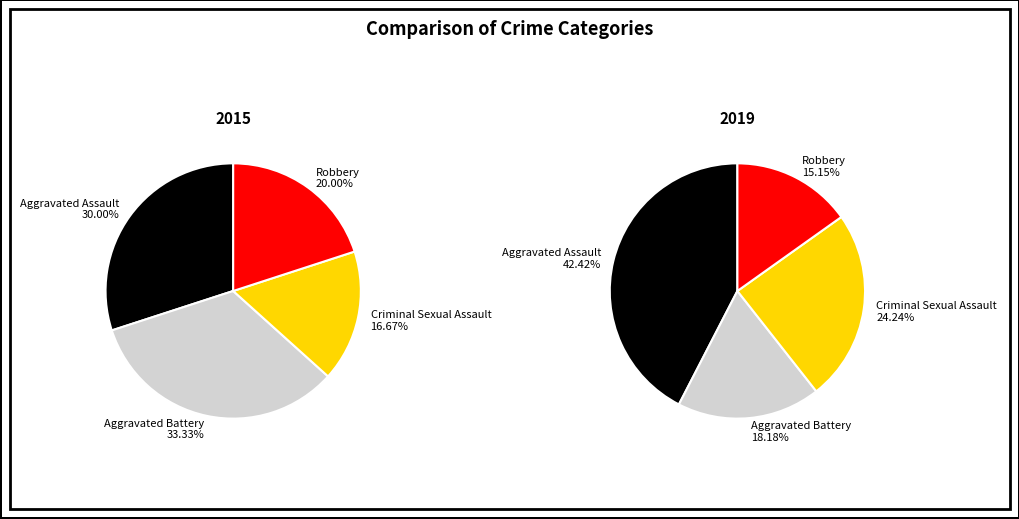

What percentage is the Aggravated Assault slice, to the nearest percent?

30%